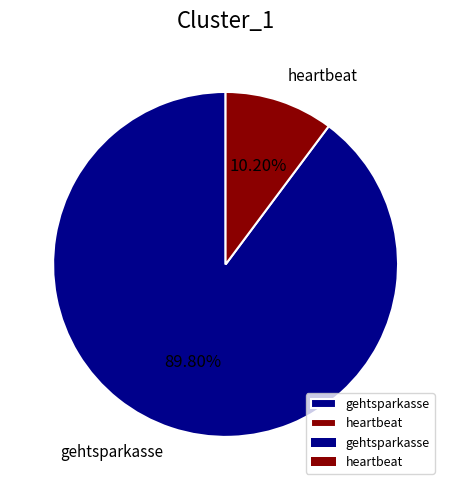

Which category has the biggest portion of the pie?

gehtsparkasse